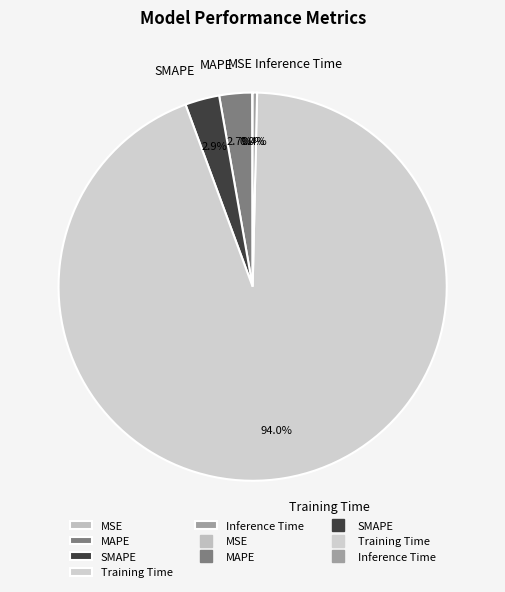

What percentage is NOT represented by Training Time?

6.0%